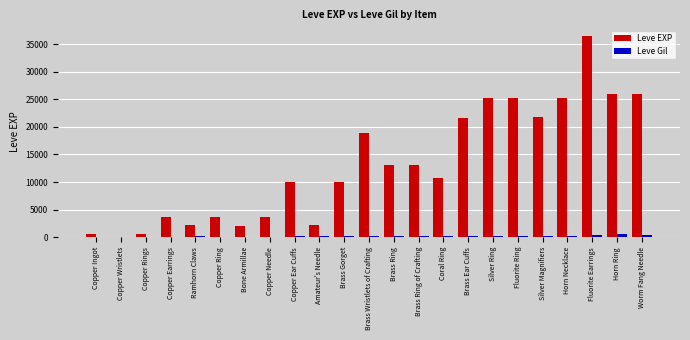

Which category has the highest value in the Leve EXP series?

Fluorite Earrings